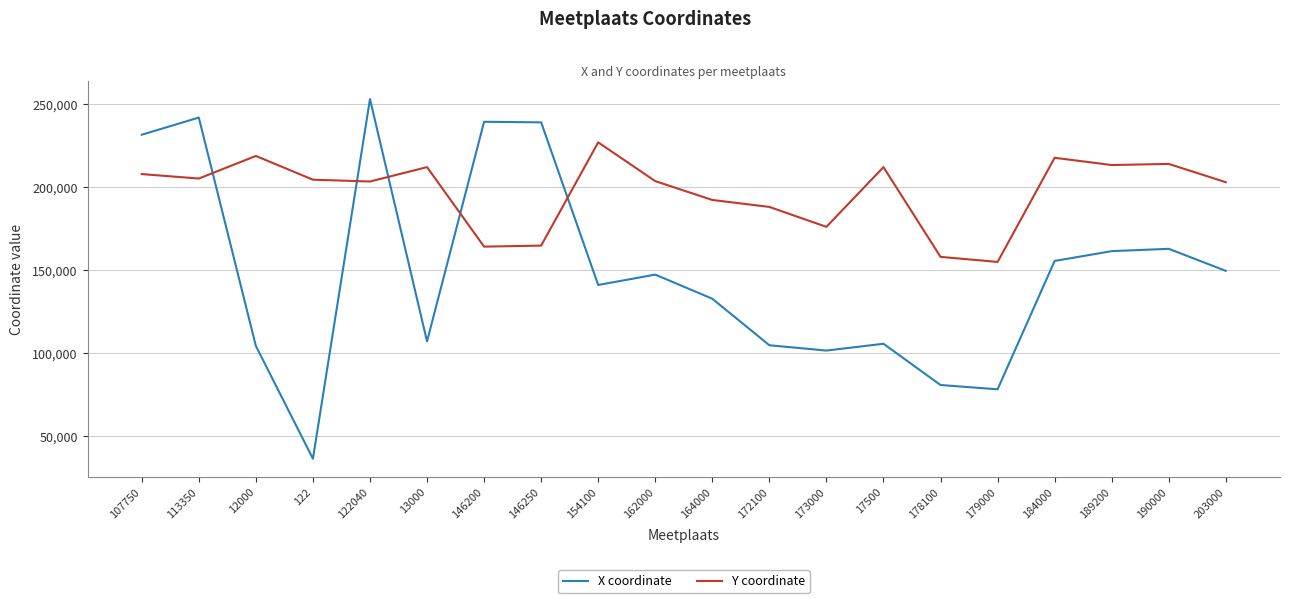

What is the minimum value shown in the chart?

36342